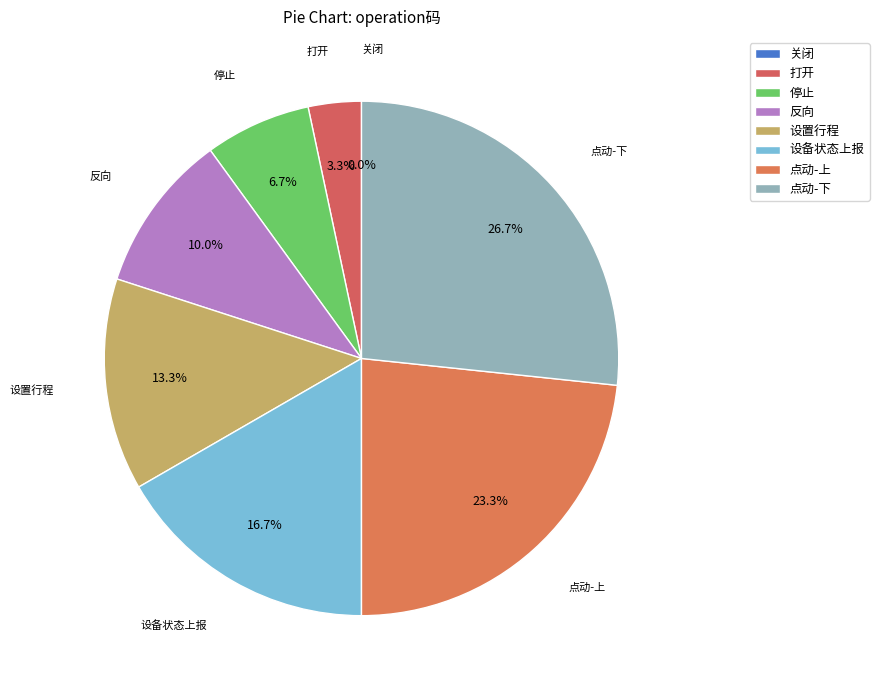

What is the total percentage of 点动-下 and 停止?

33.3%